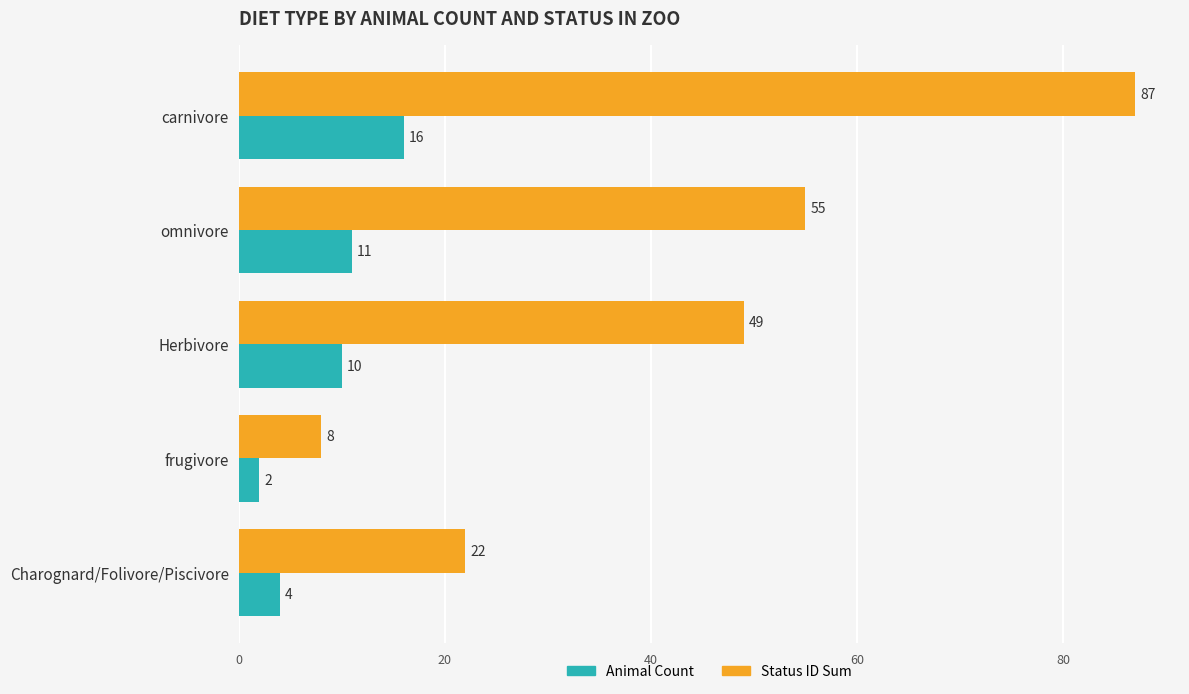

What is the sum of all Animal Count values?

43